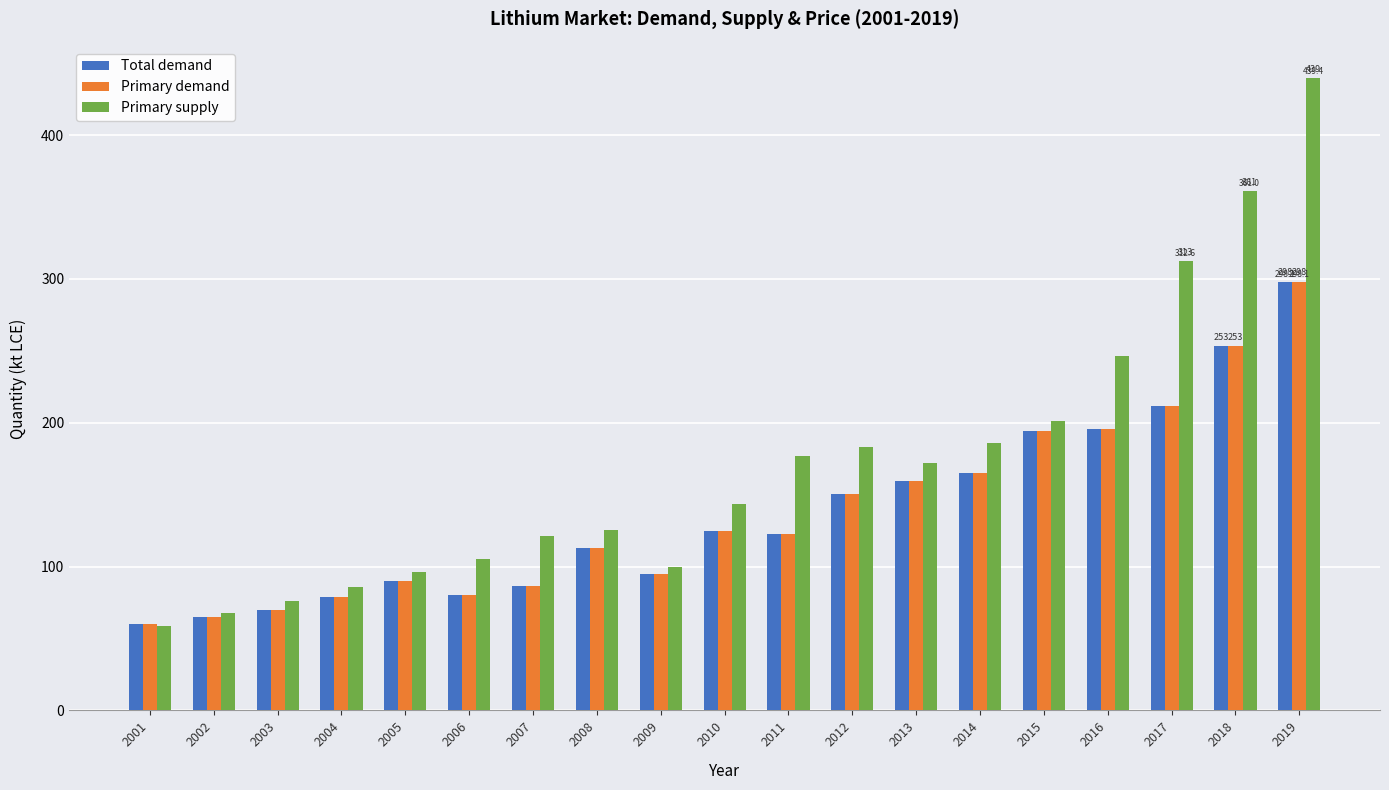

What is the average value of the Total demand series?

137.5